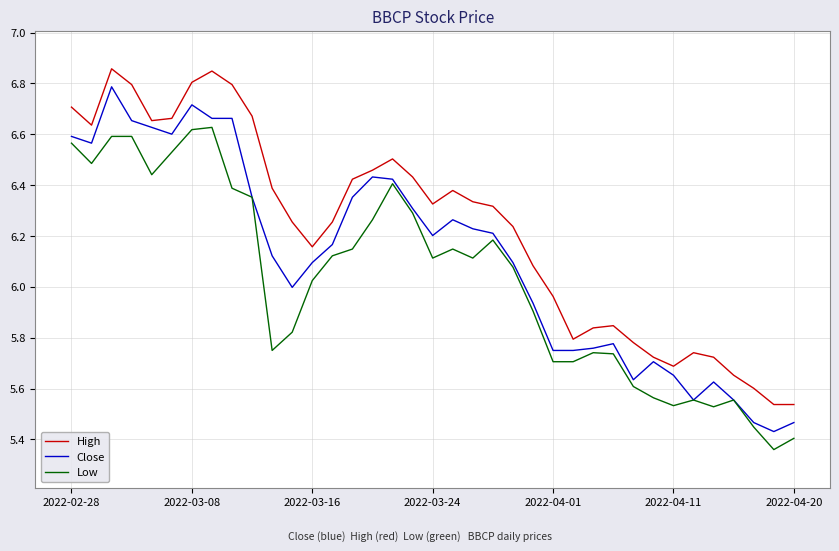

What are all the series names shown in the legend?

High, Close, Low